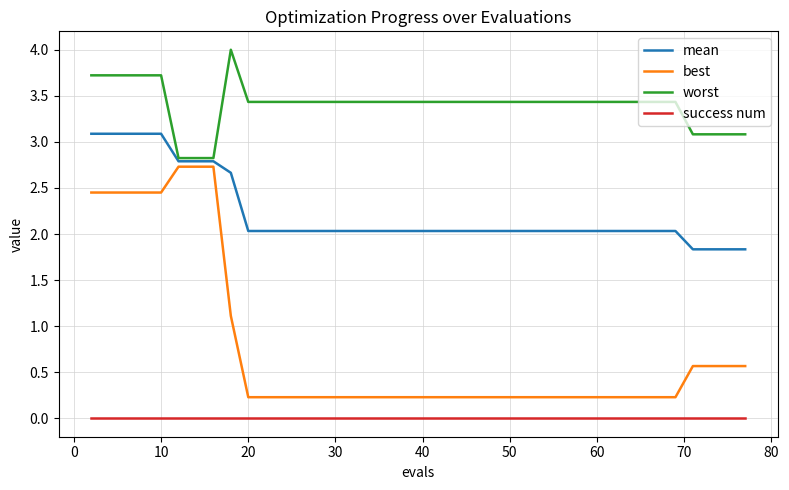

List the series in order of their overall mean, highest first.

worst, mean, best, success num